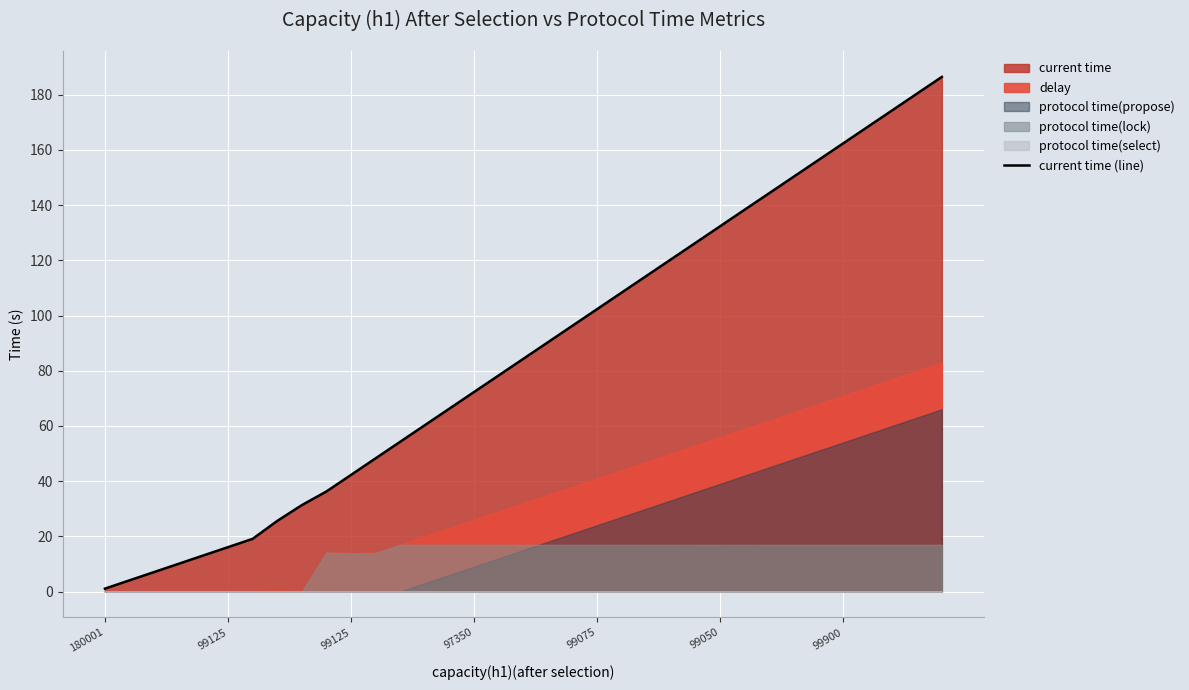

What is the sum of the values at 8 and 7?

57.0